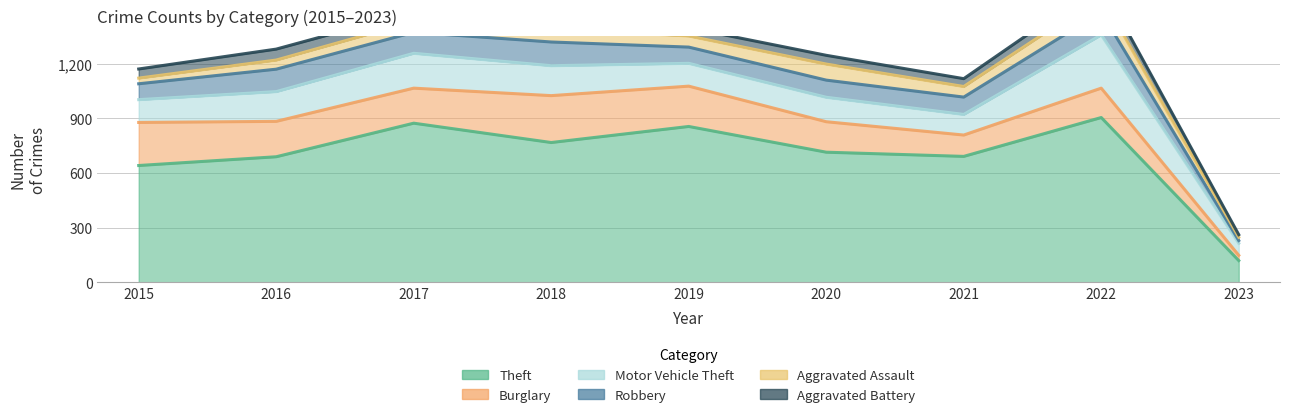

What is the lowest value of the Theft series?

120